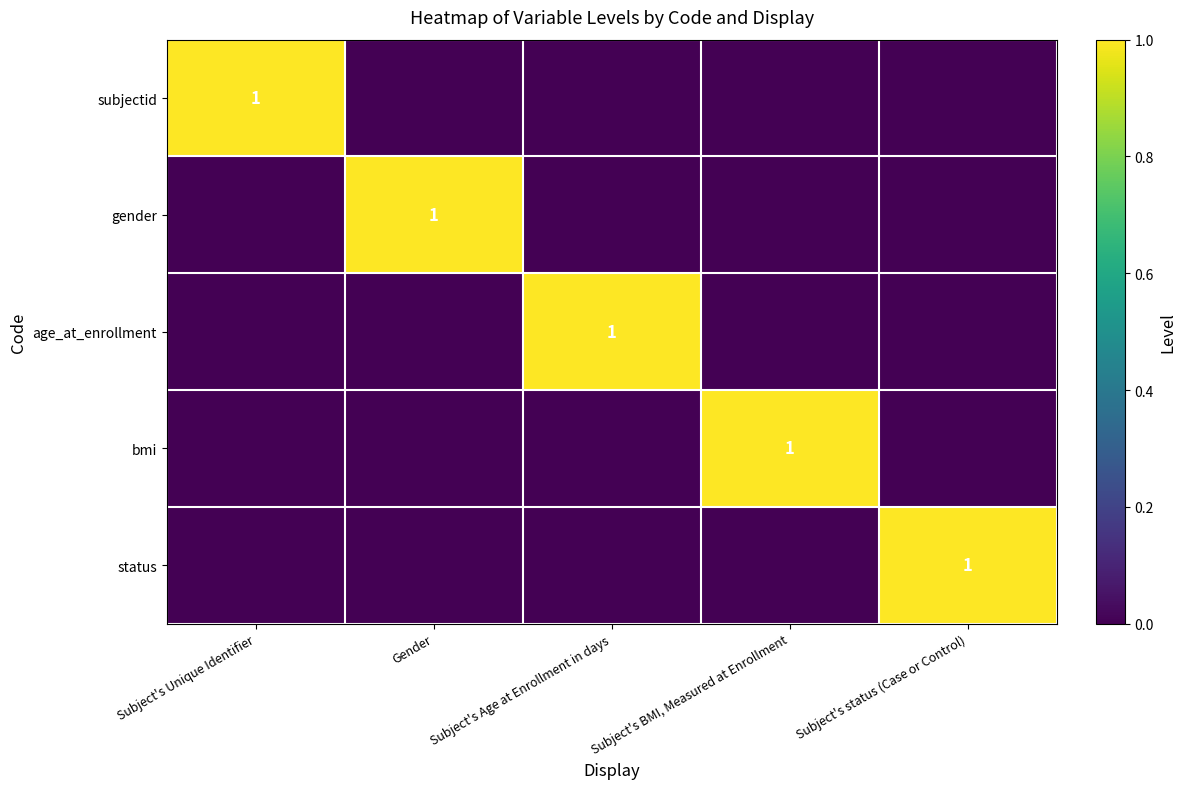

At which category is the sum across all series the highest?

Subject's Unique Identifier